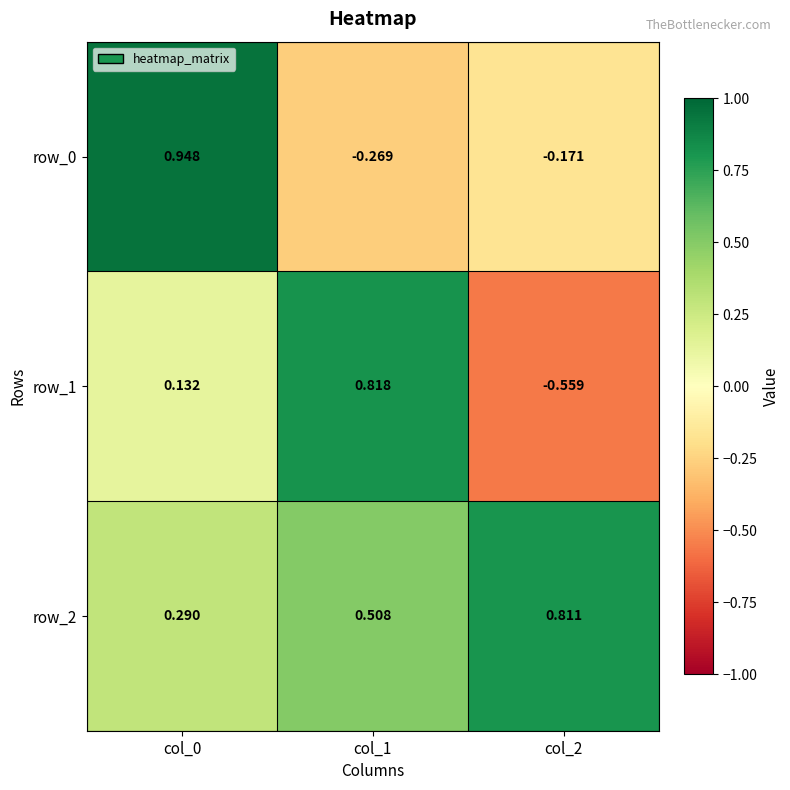

Is the value of row_2 at col_2 greater than the value of row_0 at col_0?

No